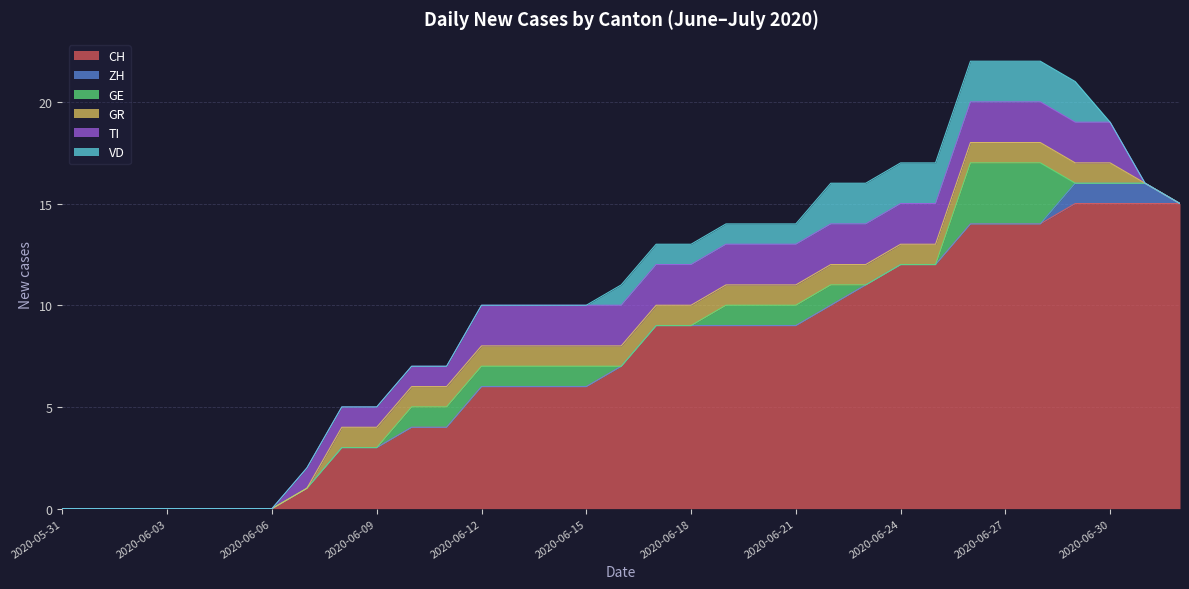

What is the maximum value for ZH?

1